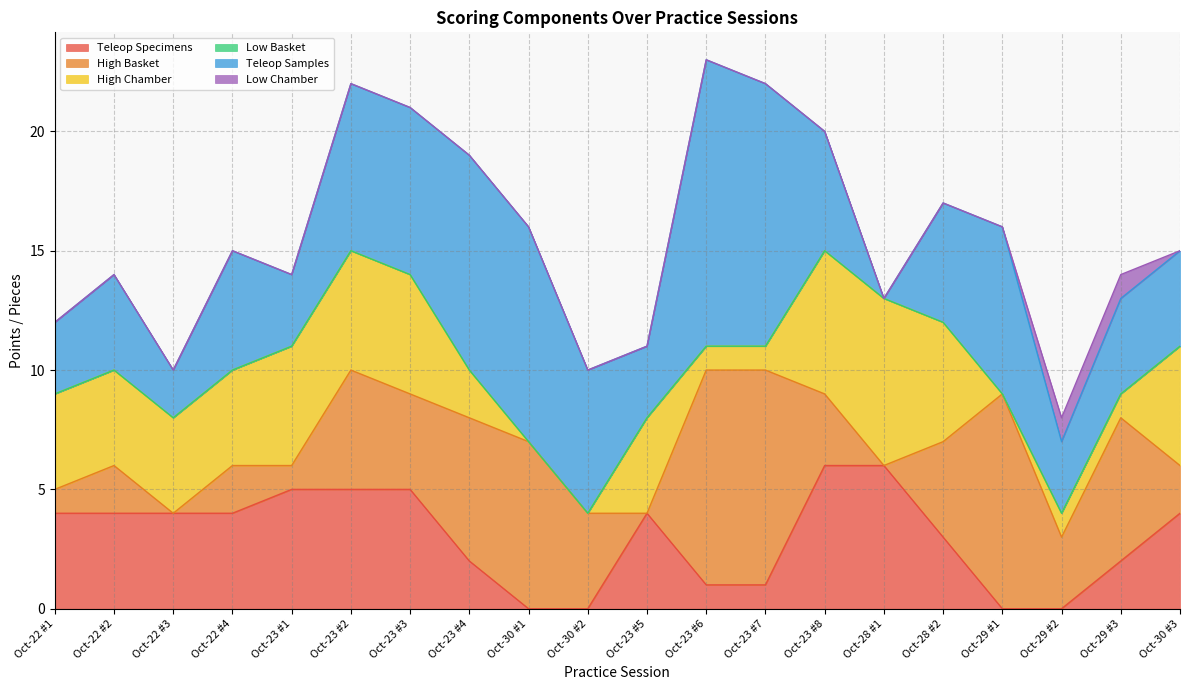

What is the average value of the Teleop Samples series?

5